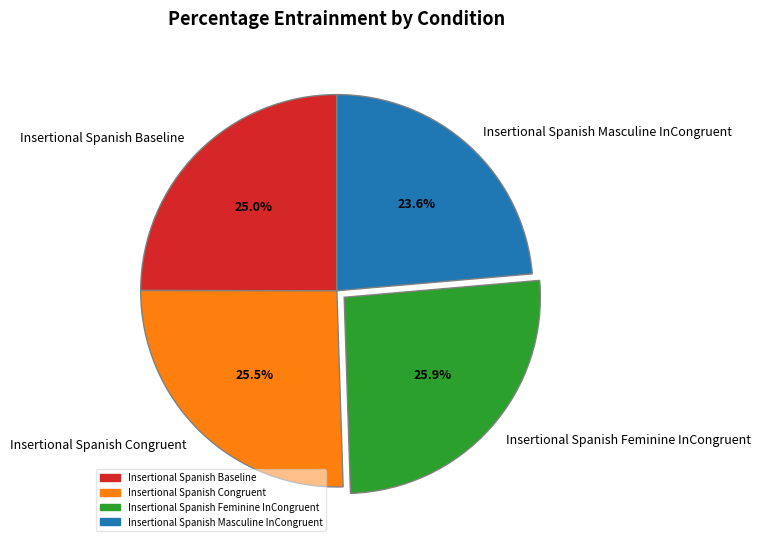

Which category has the smallest portion of the pie?

Insertional Spanish Masculine InCongruent